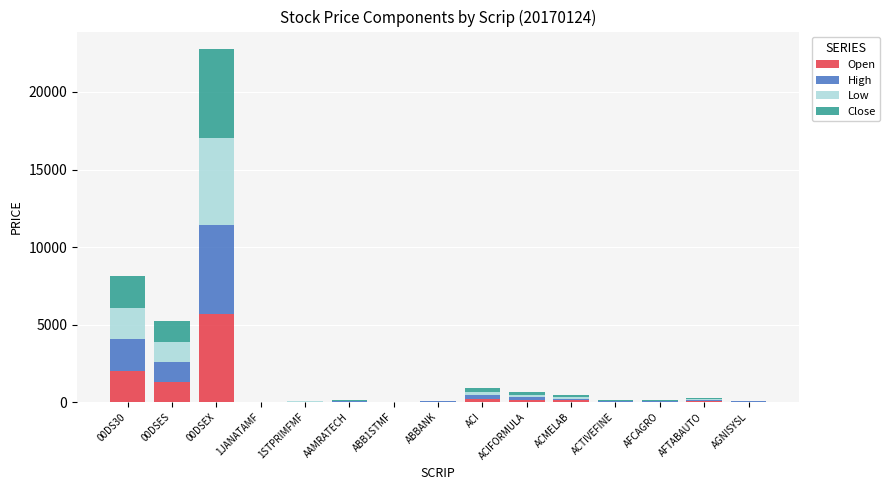

What is the sum of all Open values?

9738.3